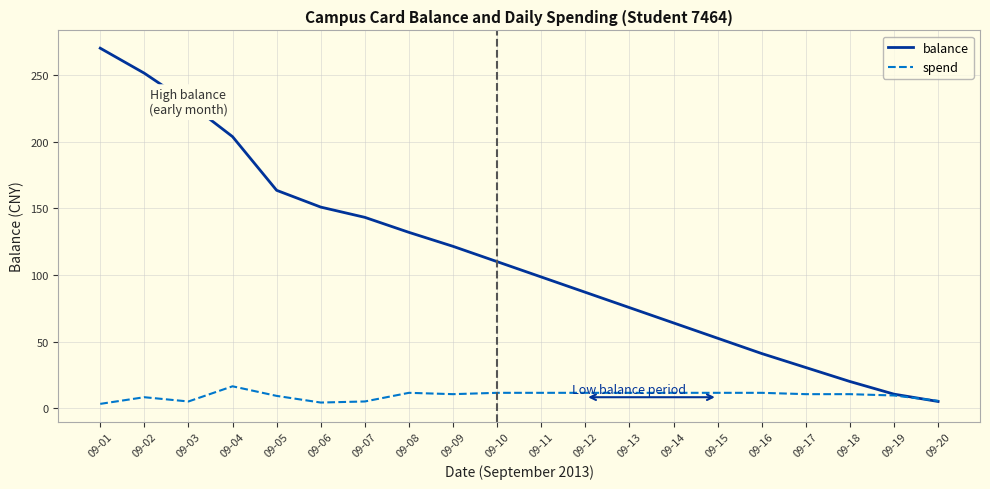

Read the spend value at 09-01.

3.2